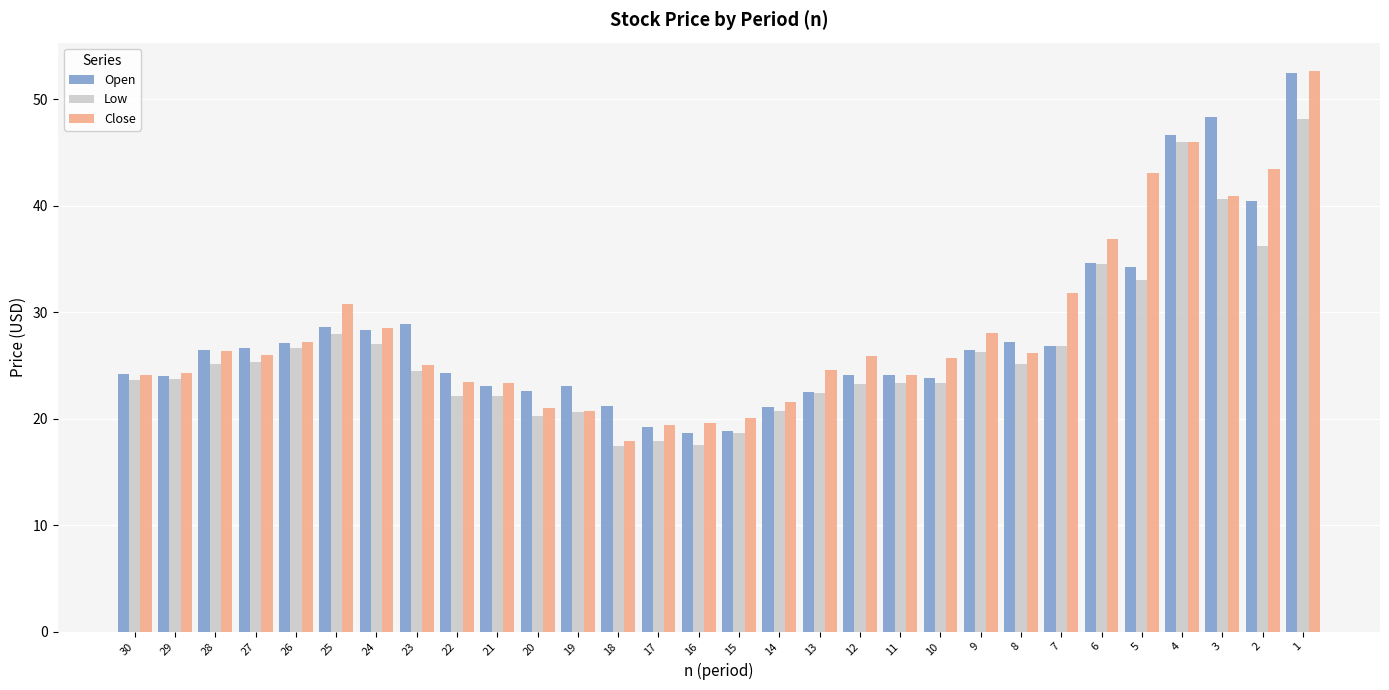

At which category does the chart reach its peak across all series?

1